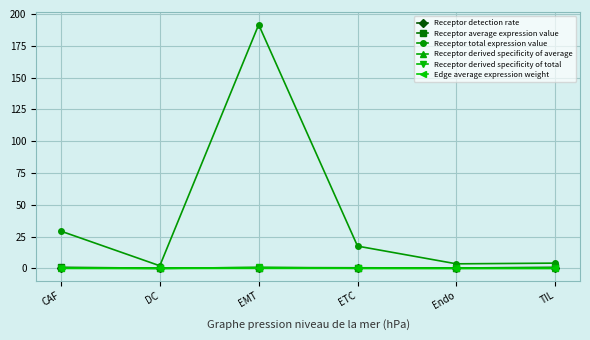

What is the difference between the maximum and second lowest values in the Receptor total expression value series?

188.0